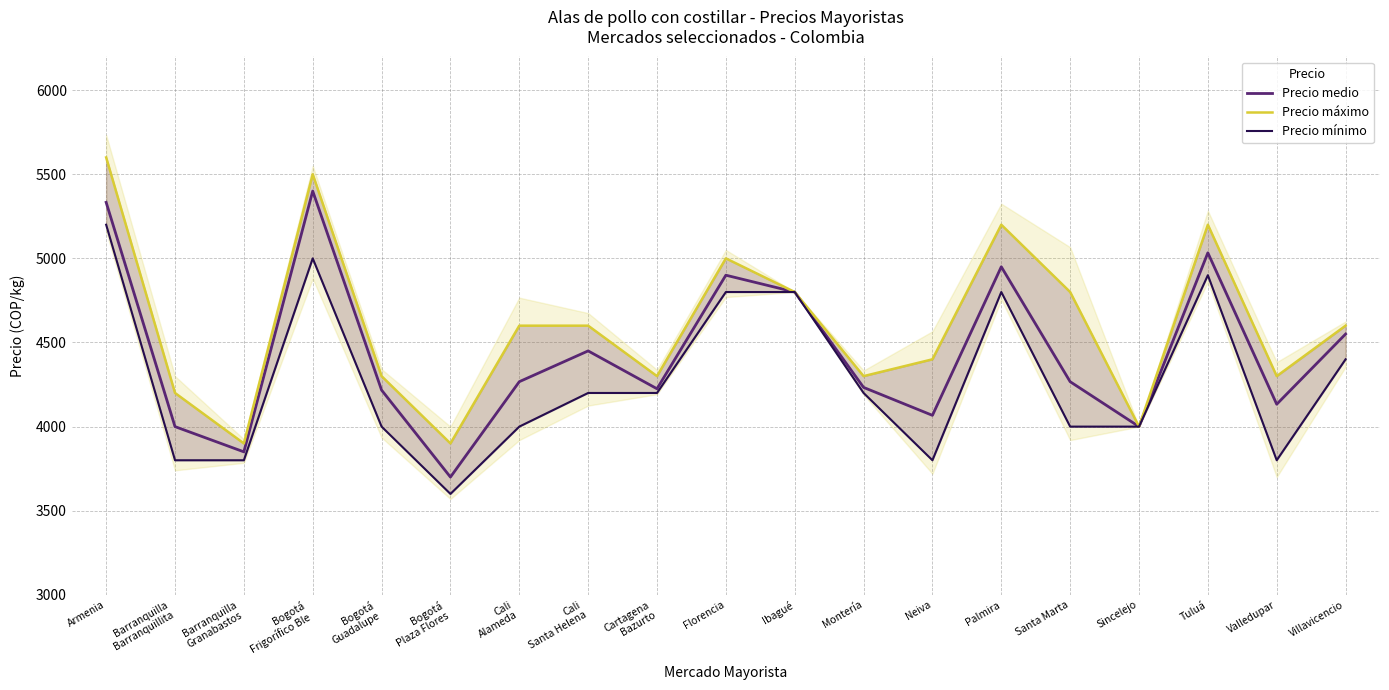

Which category has the highest value across all series?

Armenia